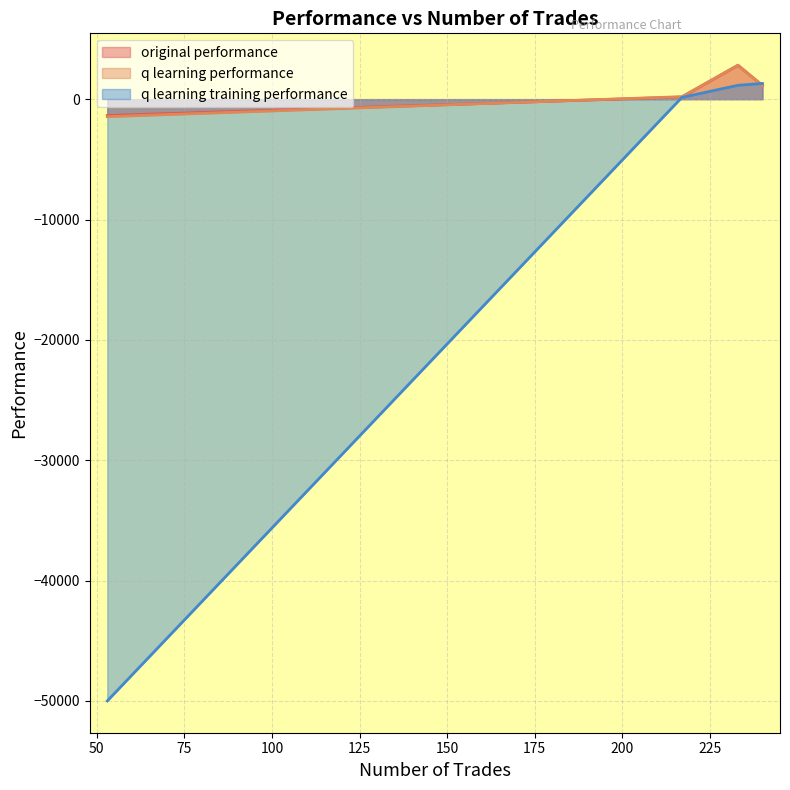

Which series ends up on top after the final intersection of q learning performance and q learning training performance?

q learning training performance